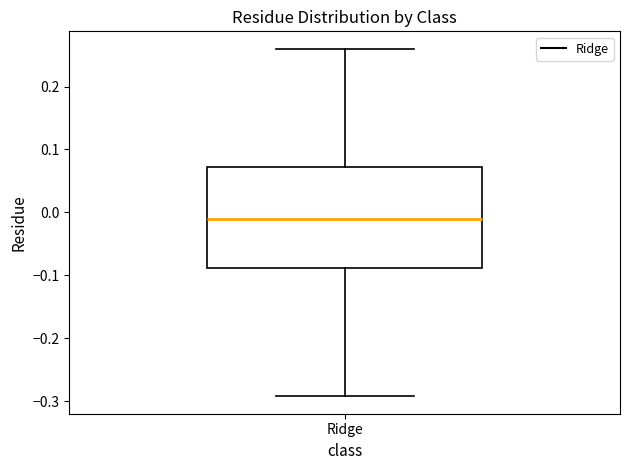

Transcribe this box plot: give where the median line is, the range the box spans, and where the two whiskers end, as read against the y-axis. The values are not printed on the chart, so give them approximately, as read against the axis.

median -0.01, box -0.09 to 0.07, whiskers -0.29 to 0.26